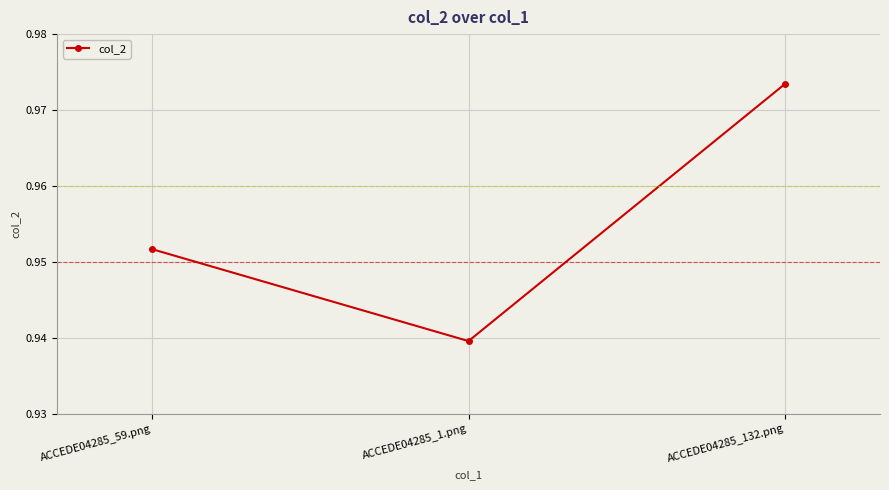

Does the chart have visible grid lines?

Yes